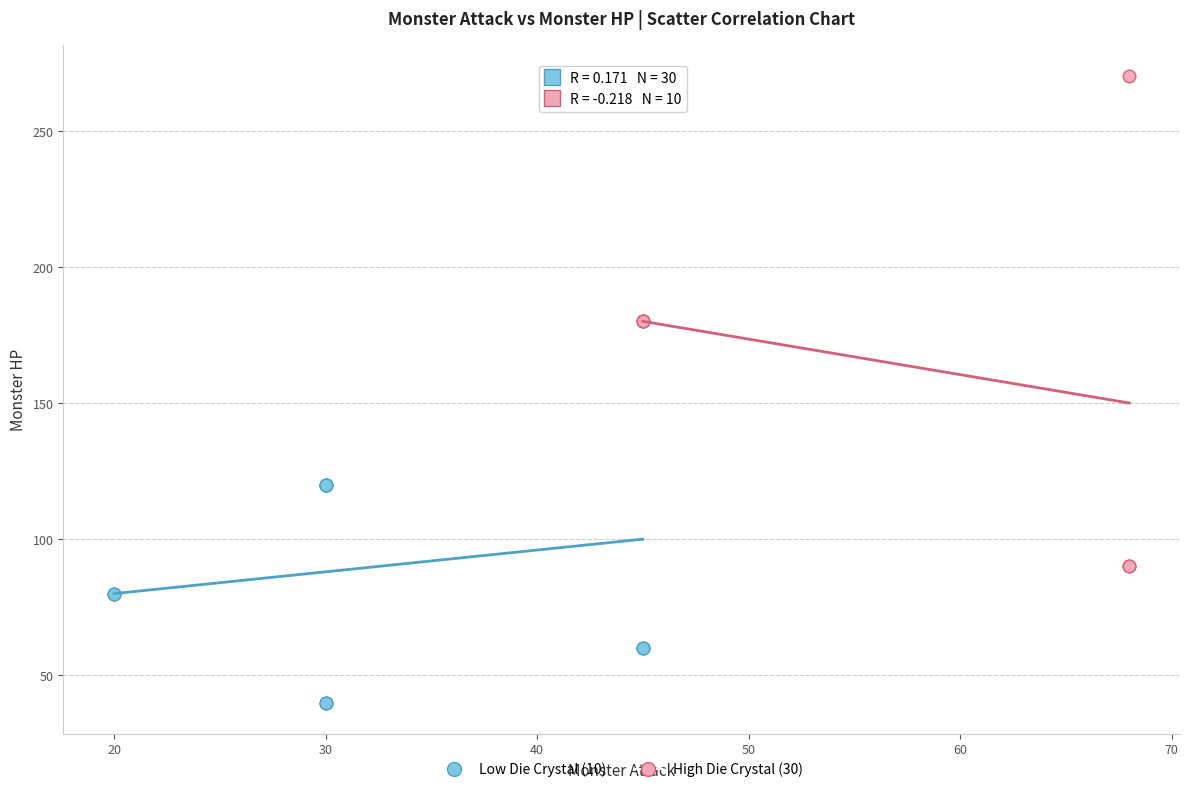

Which series contains the highest Y value?

High Die Crystal (30)